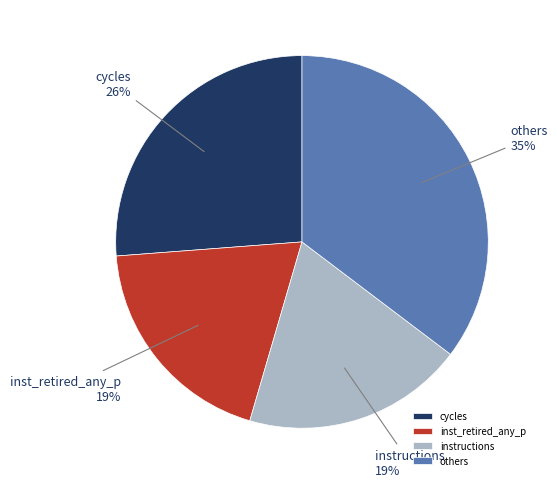

Approximately how many times larger is the value at others compared to instructions?

1.8